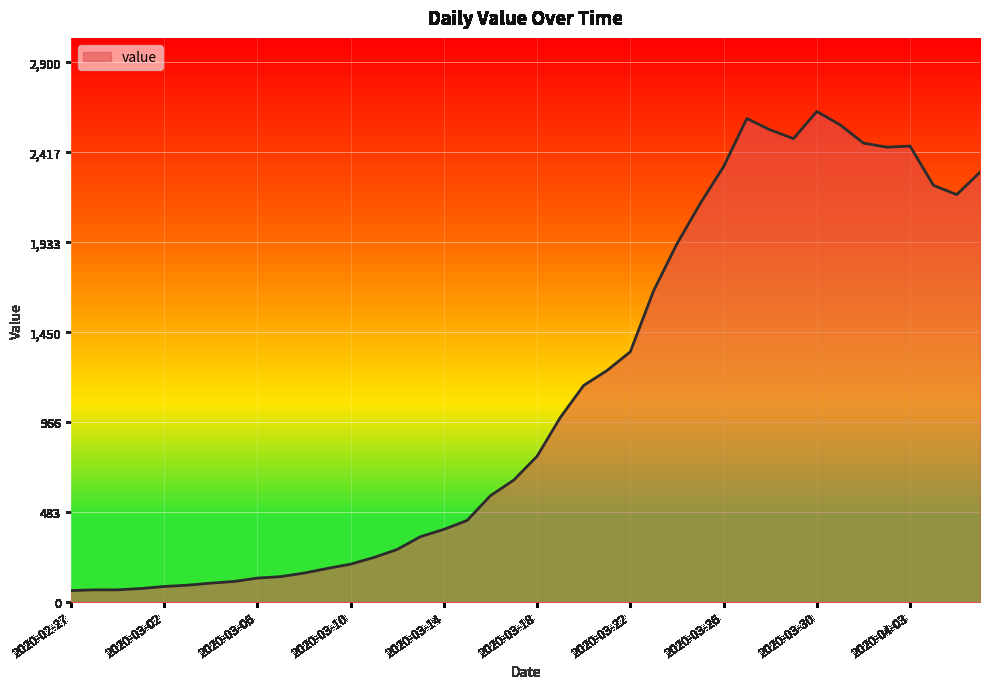

What is the difference between the maximum and minimum values?

2576